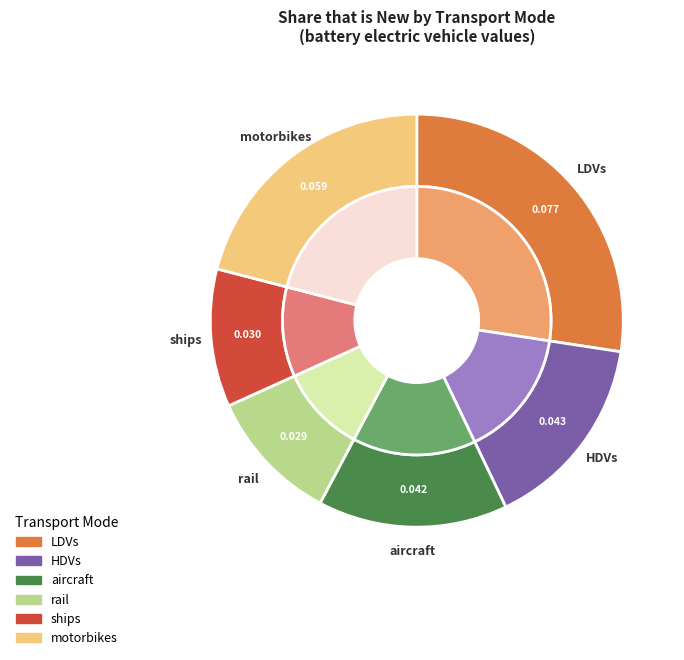

The aircraft slice represents 15% of the pie. True or false?

True